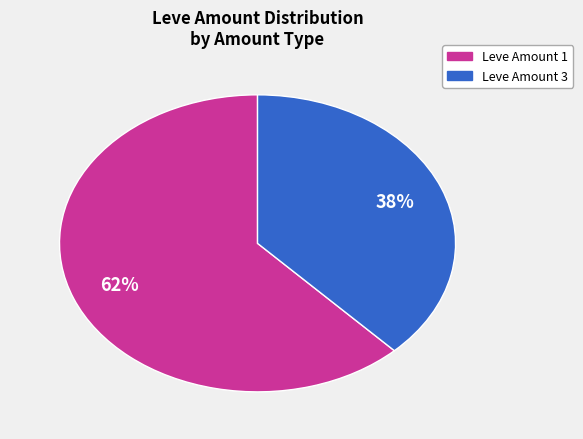

Does any single category account for the majority?

Yes